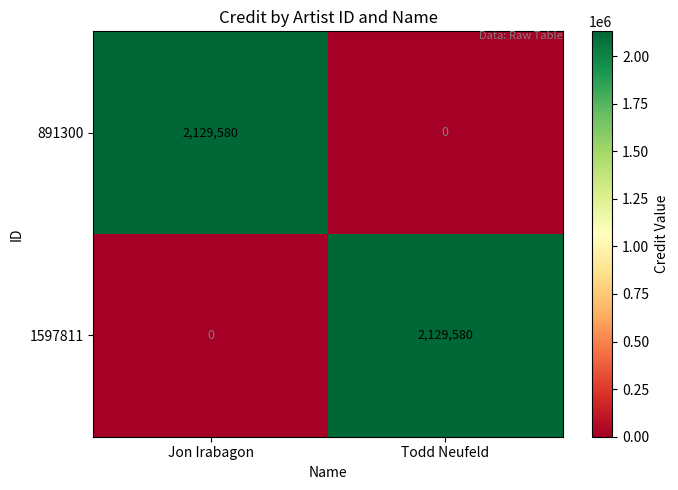

What is the difference between the maximum and minimum values in the 891300 series?

2129580